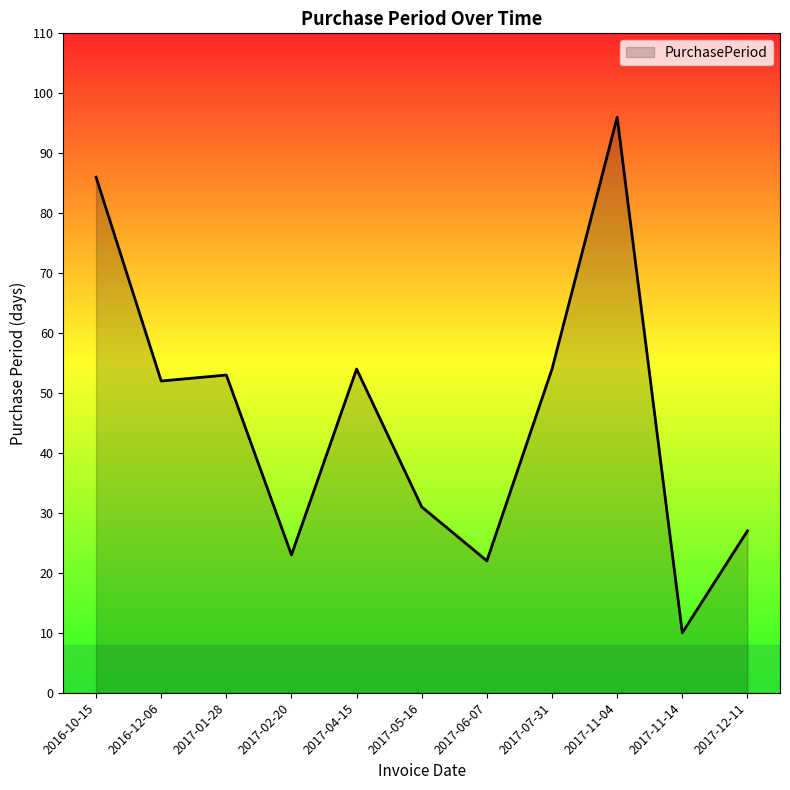

The value at 2017-02-20 is 23. True or false?

True